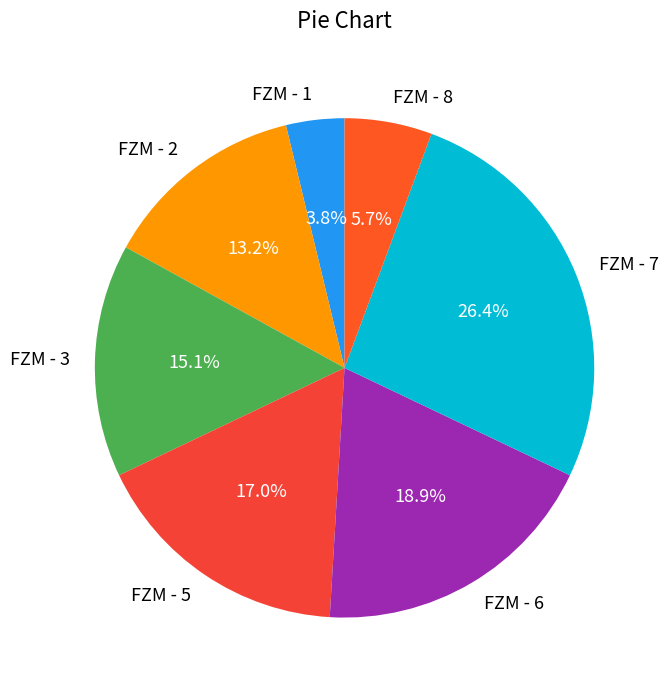

True or false: FZM - 6 accounts for 19% of the total.

True